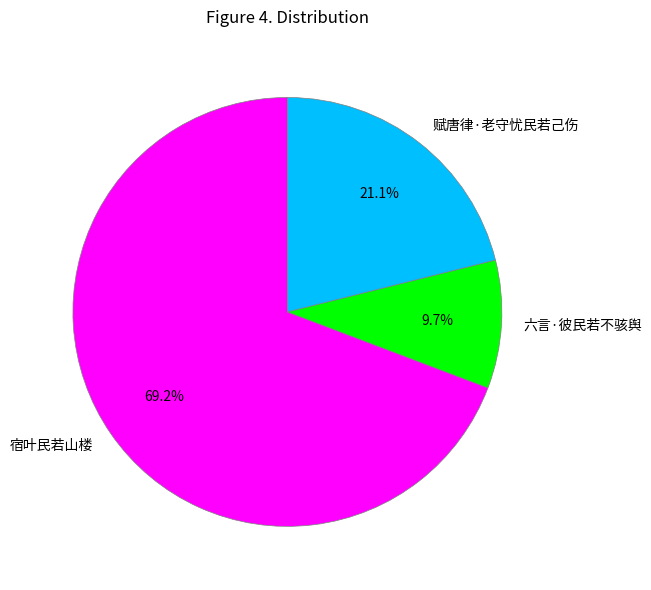

Rank the categories by value from highest to lowest.

宿叶民若山楼, 赋唐律·老守忧民若己伤, 六言·彼民若不骇舆